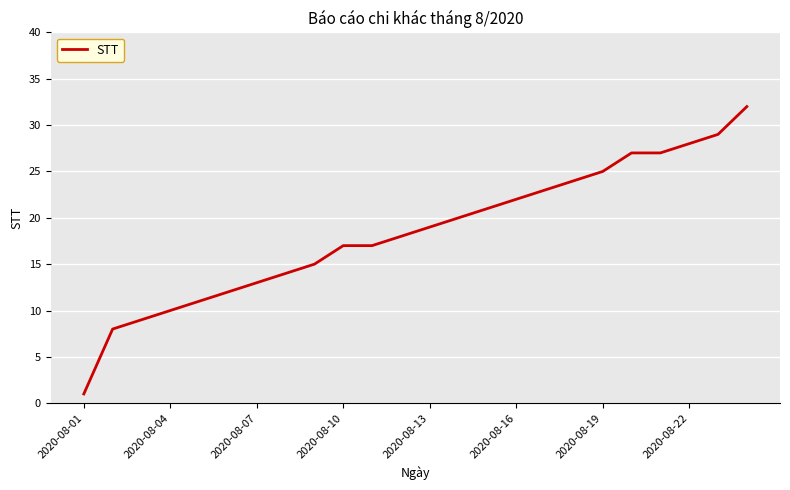

What is the maximum value shown in the chart?

32